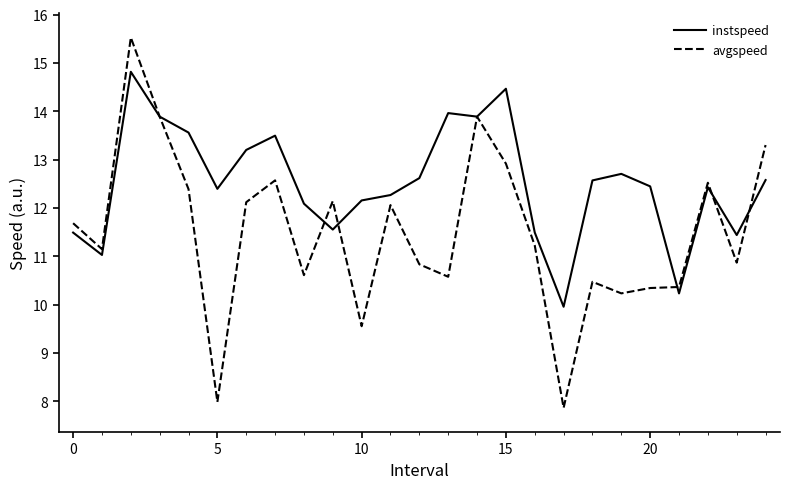

What is the minimum value shown in the chart?

7.9